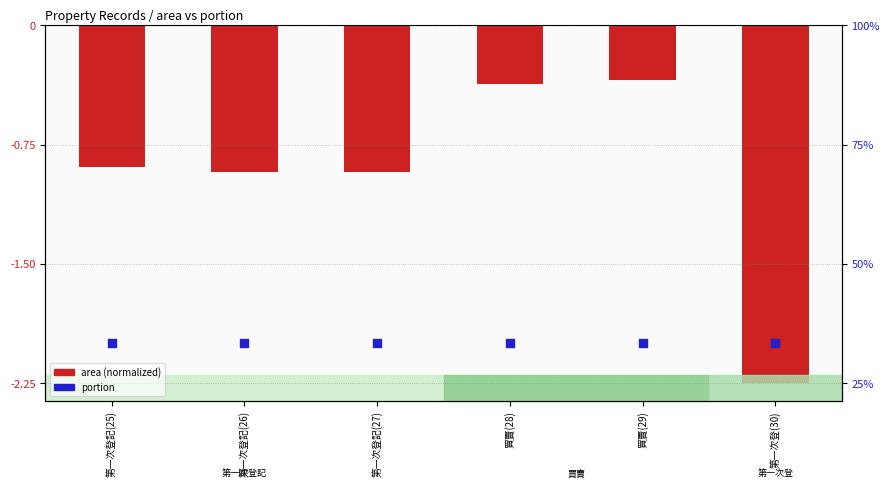

Which series contains the highest Y value?

area (normalized)